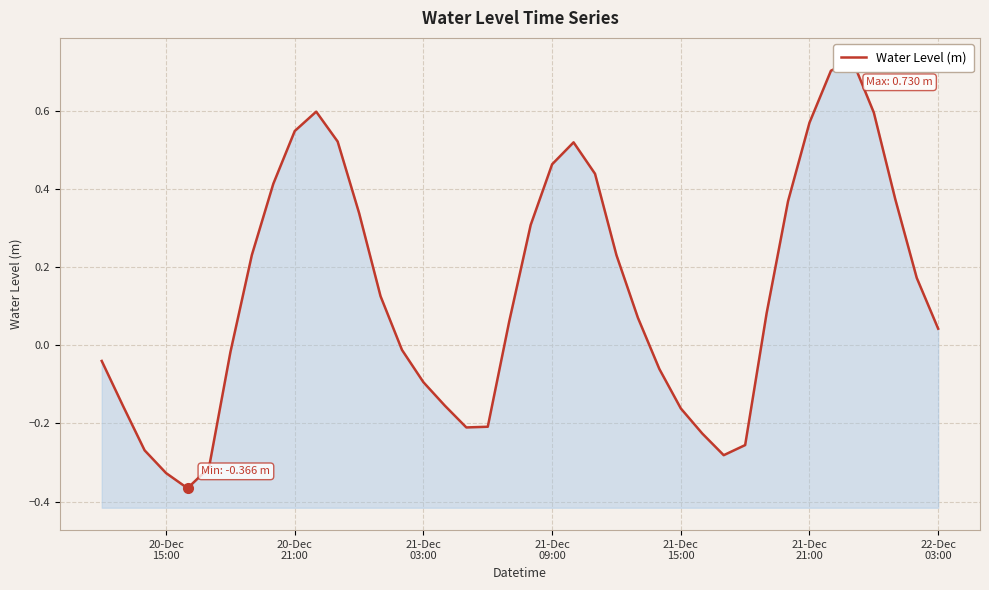

What is the difference between the maximum and second lowest values?

1.1